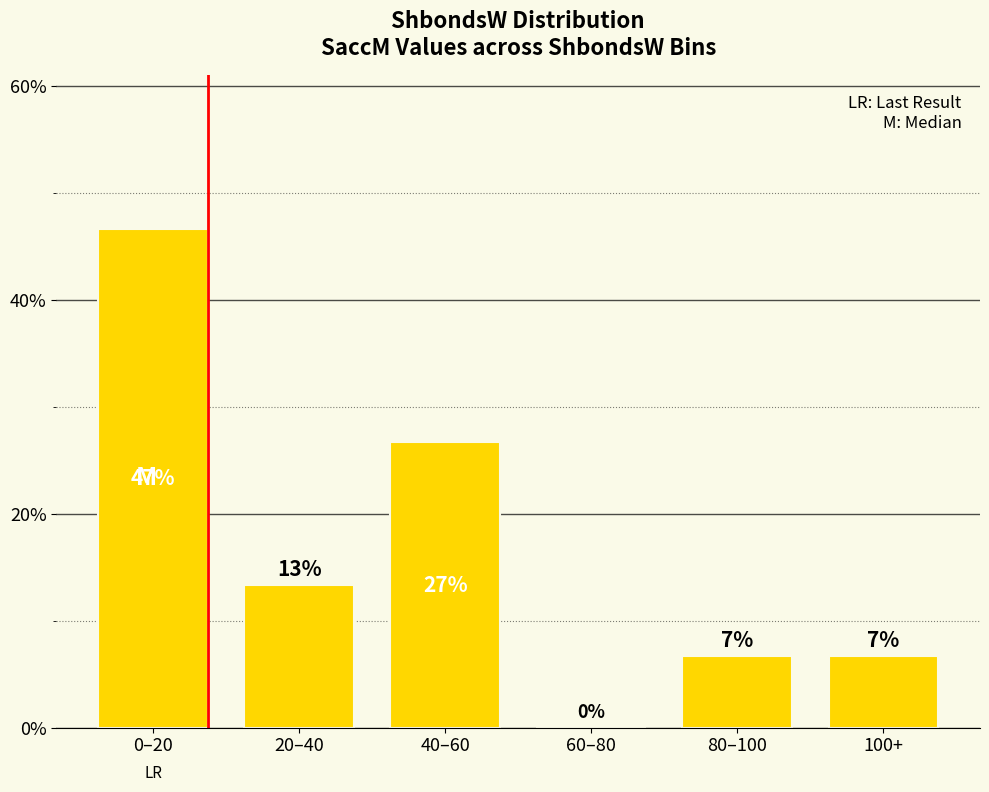

Are the bars horizontal?

No